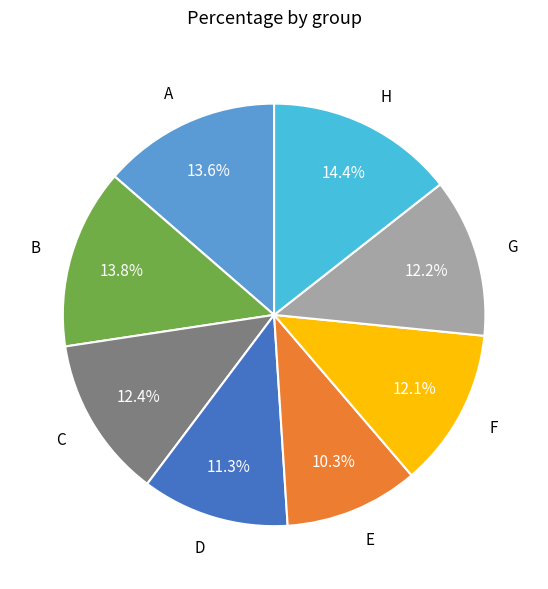

The H slice represents 20% of the pie. True or false?

False